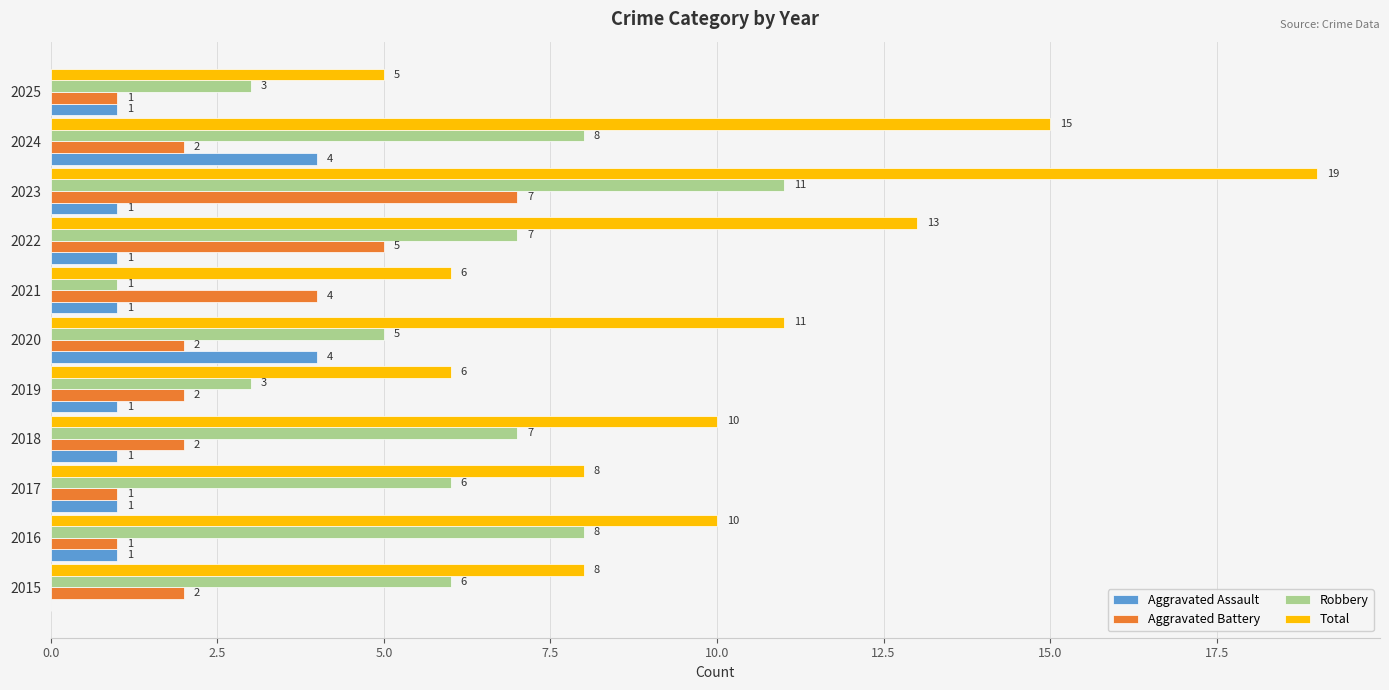

Where is Total nearest to the value 12?

2020